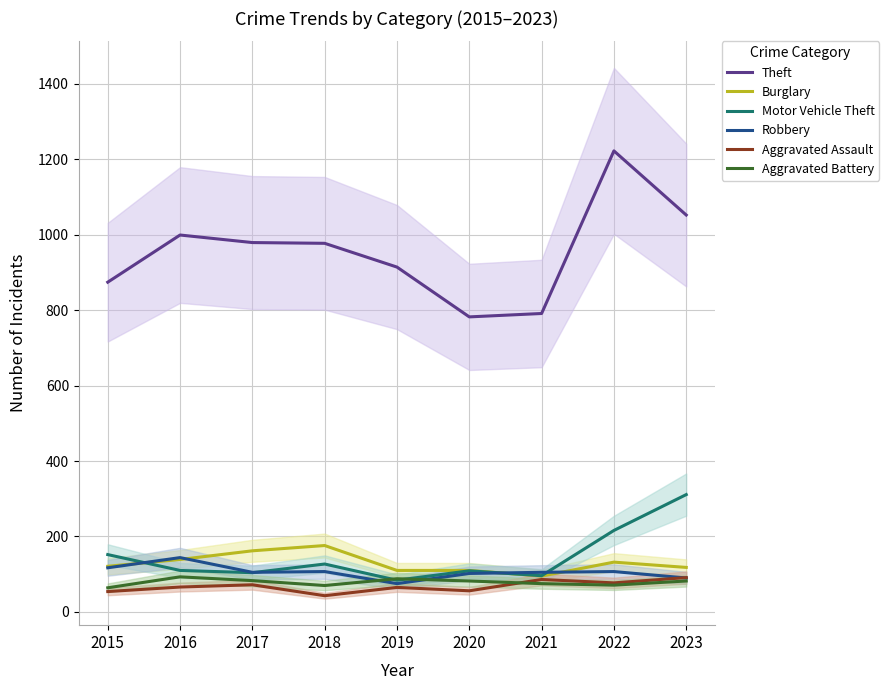

Is it true that Robbery equals 144 at 2016?

True